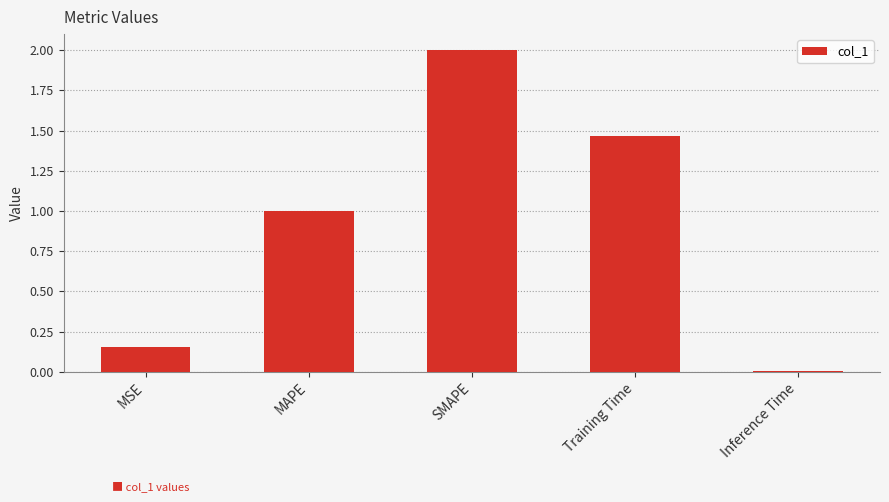

Is it true that the value at SMAPE is 2.0?

True